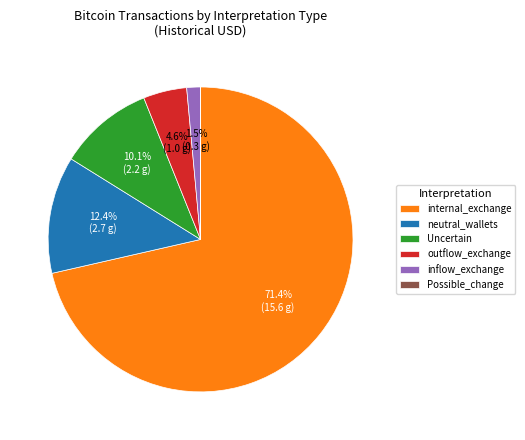

Approximately how many times larger is the value at neutral_wallets compared to outflow_exchange?

2.7